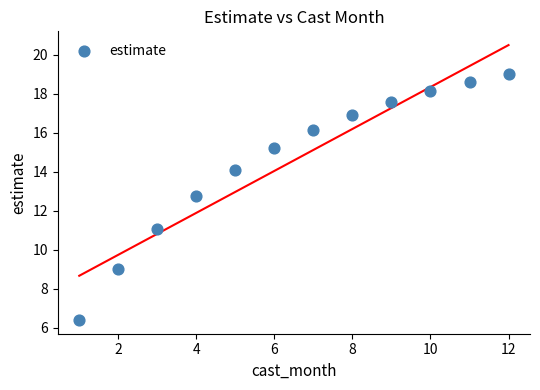

What is the average Y value?

14.6